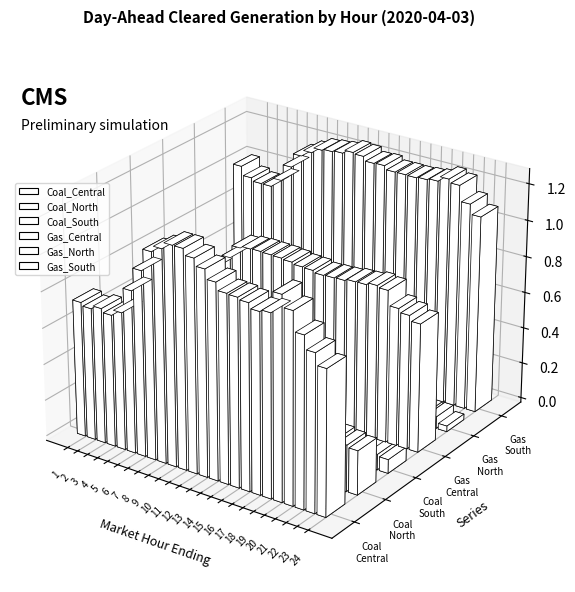

Between 19 and 24, which is larger?

19